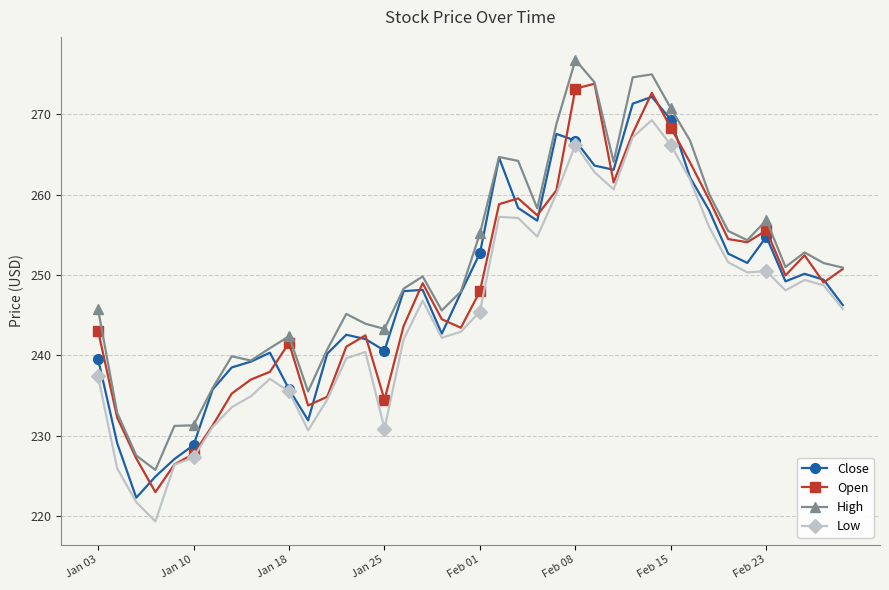

What is the value of the Low point at the 1st from the left?

237.4